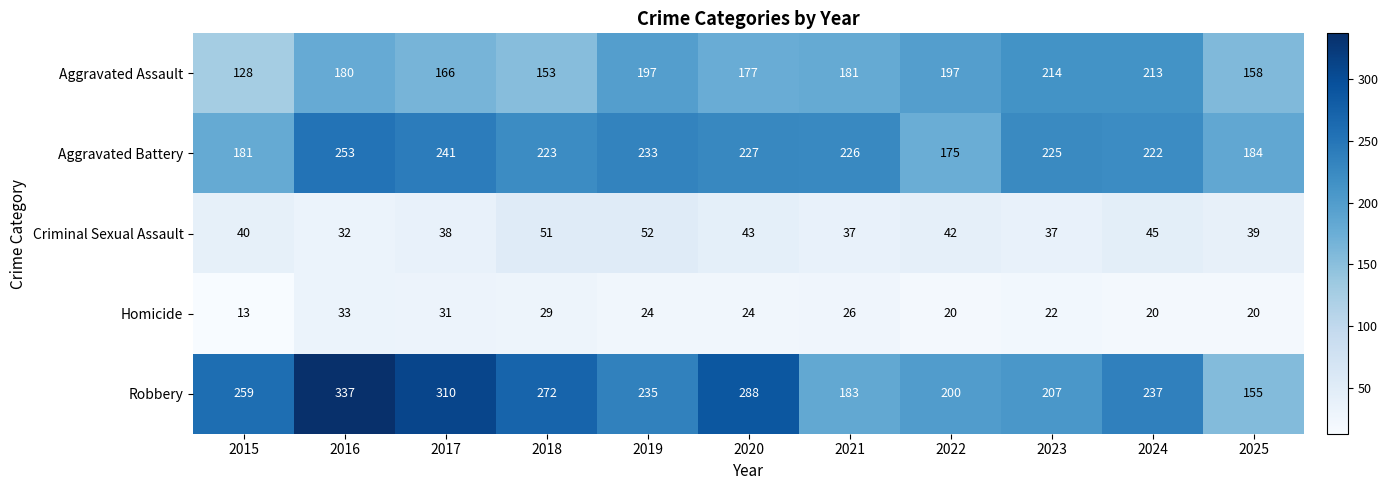

Rank the series by their maximum value, from highest to lowest.

Robbery, Aggravated Battery, Aggravated Assault, Criminal Sexual Assault, Homicide